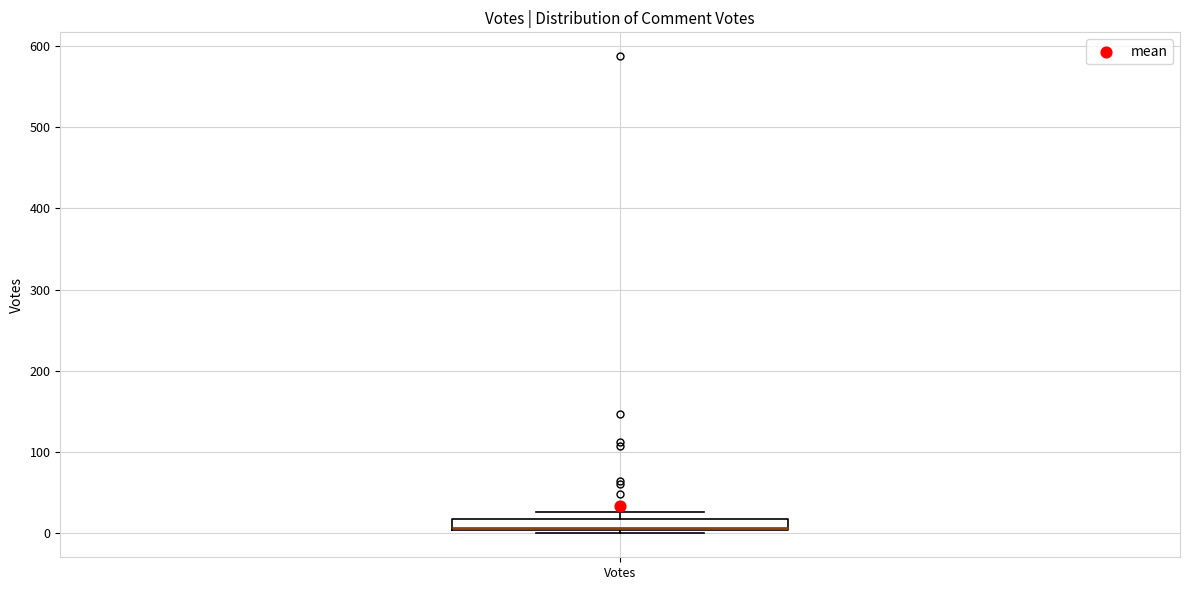

Where is the lower edge of the box for Votes on the y-axis? The values are not printed on the chart, so give them approximately, as read against the axis.

0